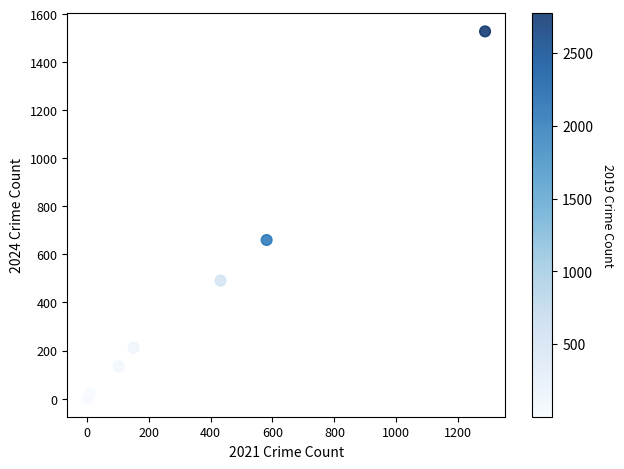

What Y value in the scatter plot is closest to 764?

660